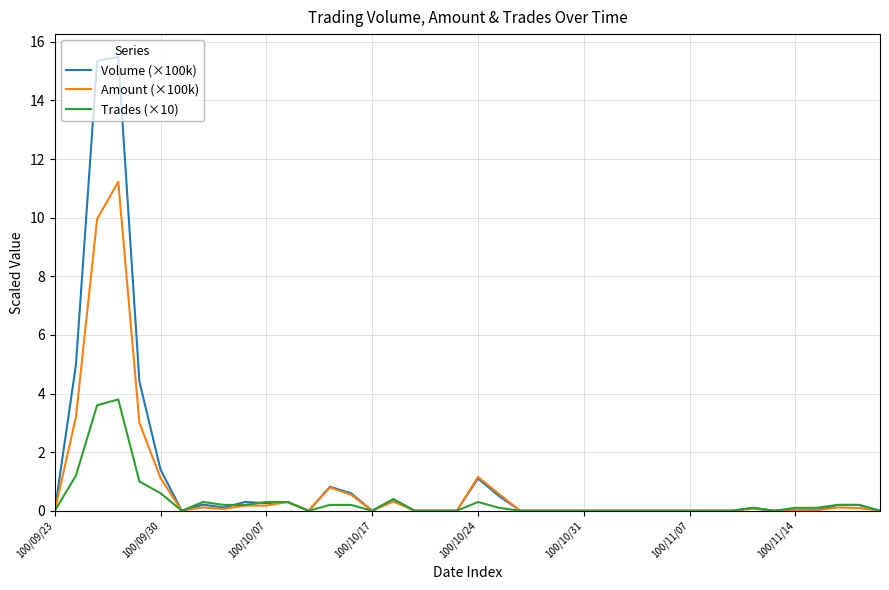

Rank the series by their maximum value, from lowest to highest.

Trades (×10), Amount (×100k), Volume (×100k)